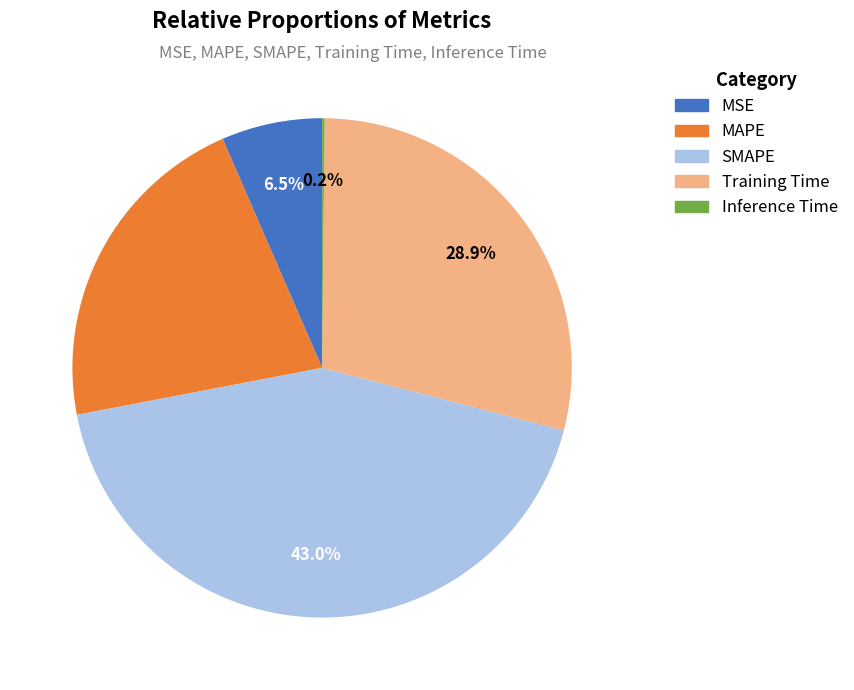

Is it true that Training Time is 29% of the pie?

True